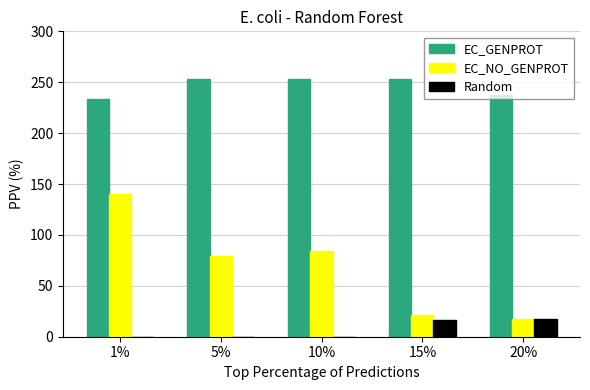

Which category has the highest value in the EC_NO_GENPROT series?

1%